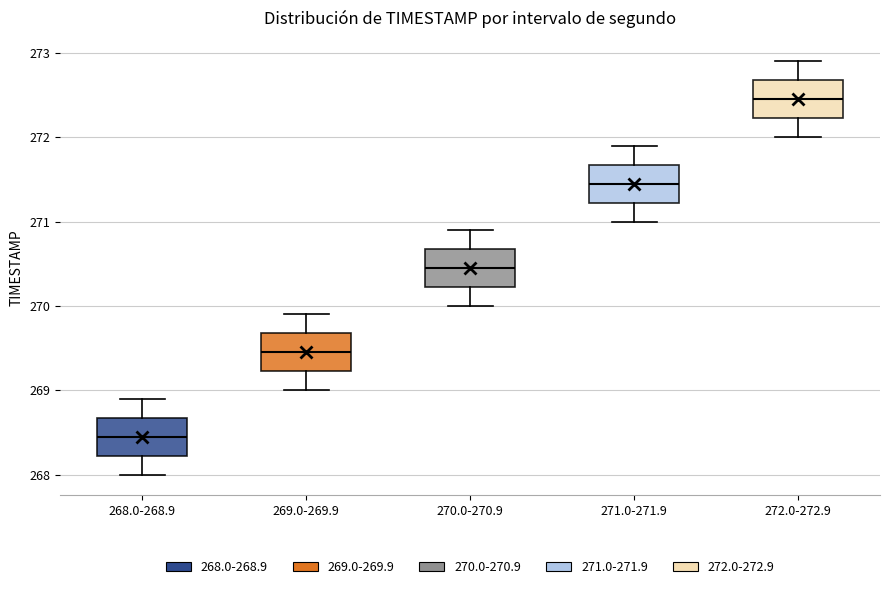

Where does the median line of the box for 271.0-271.9 sit on the y-axis? The values are not printed on the chart, so give them approximately, as read against the axis.

271.5